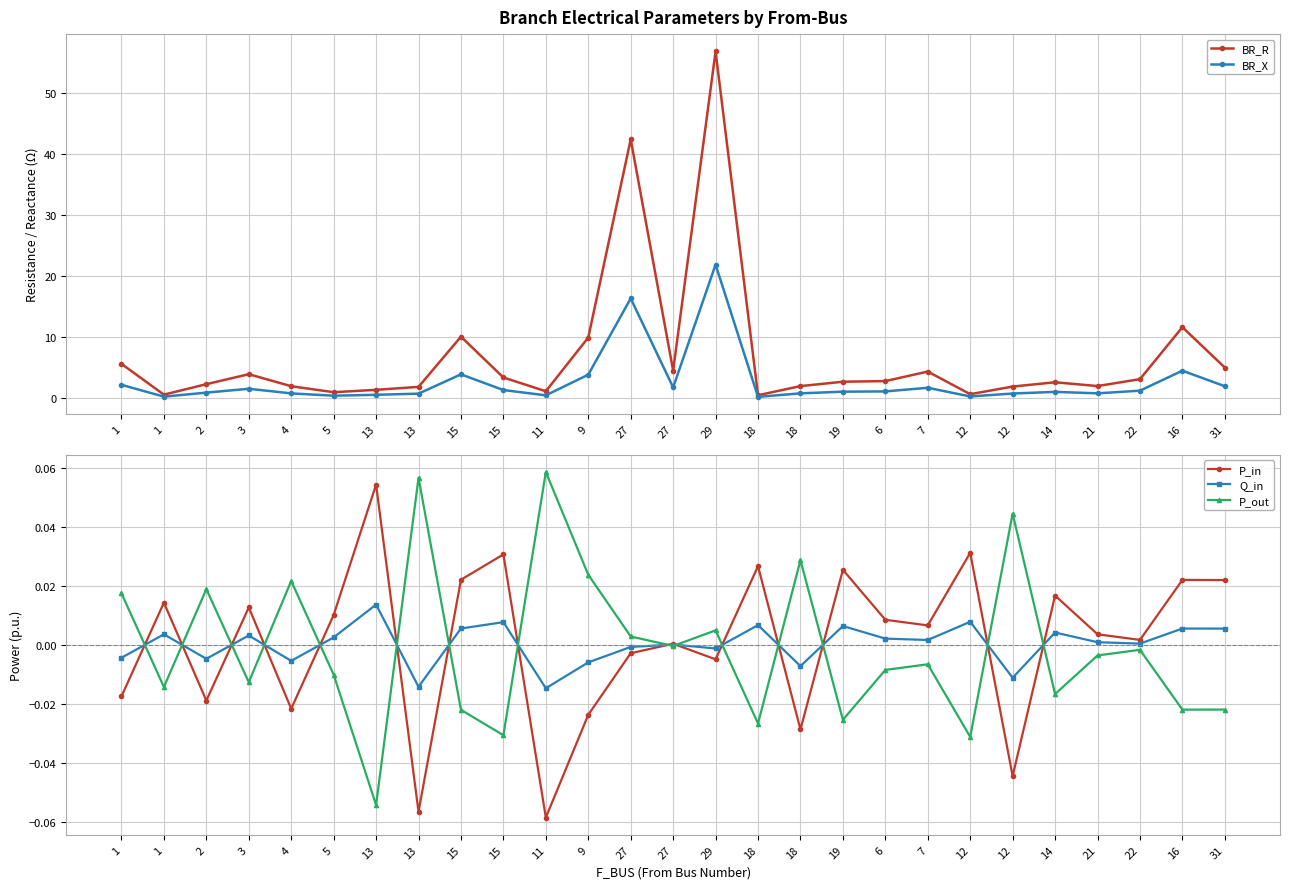

What is the label of the 1st point from the left?

1